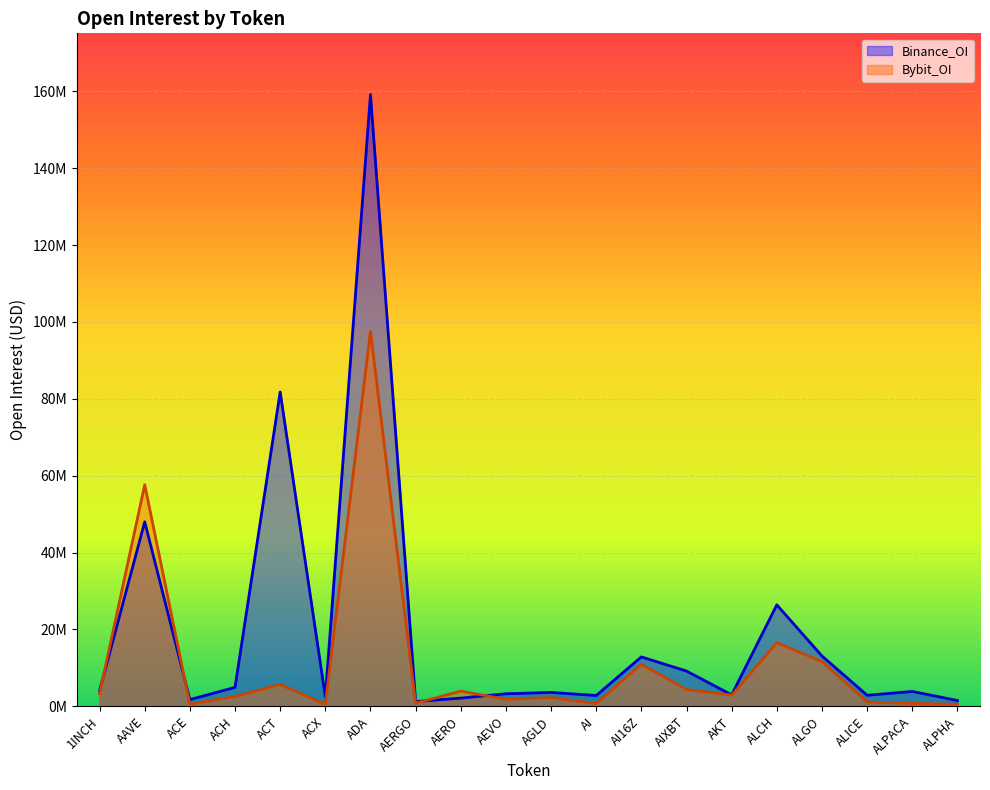

List the labels in order of Bybit_OI value, smallest first.

ACX, ALPHA, ACE, AI, ALPACA, AERGO, ALICE, AEVO, AGLD, ACH, AKT, 1INCH, AERO, AIXBT, ACT, AI16Z, ALGO, ALCH, AAVE, ADA